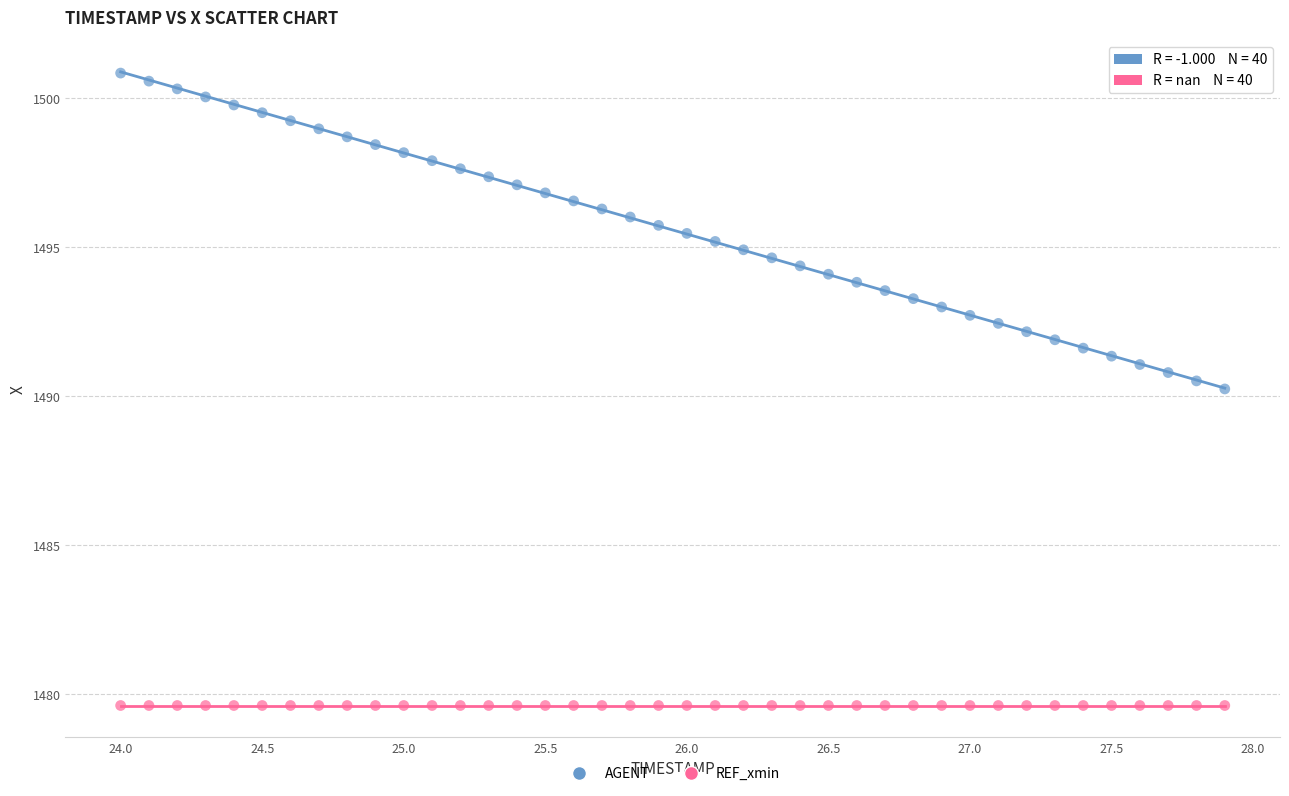

Across all series, what Y value is closest to 1490?

1490.2